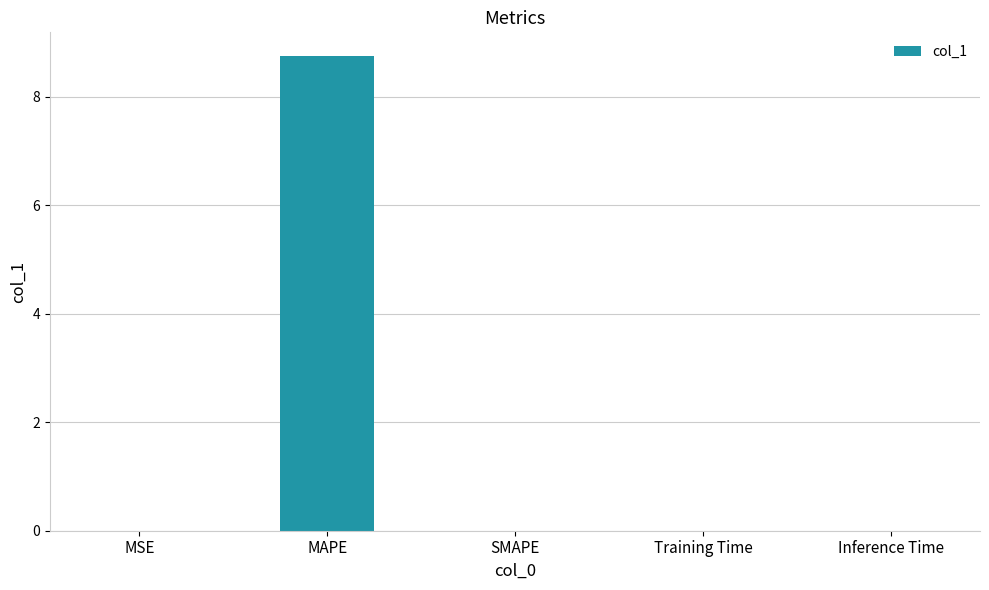

Is it true that the value at MAPE is 13.6?

False